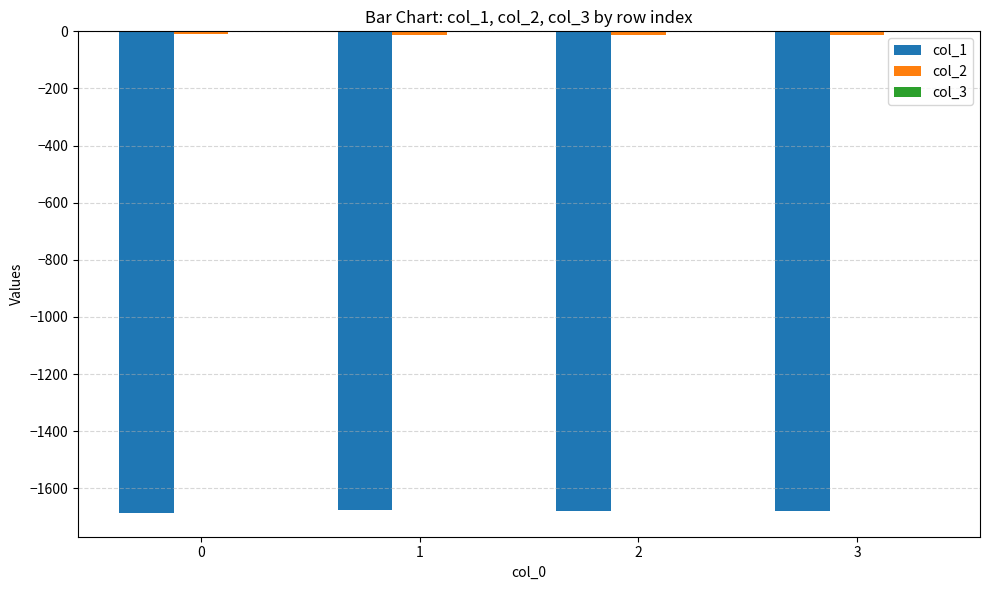

The value of col_1 at 2 is -1678.7. True or false?

True